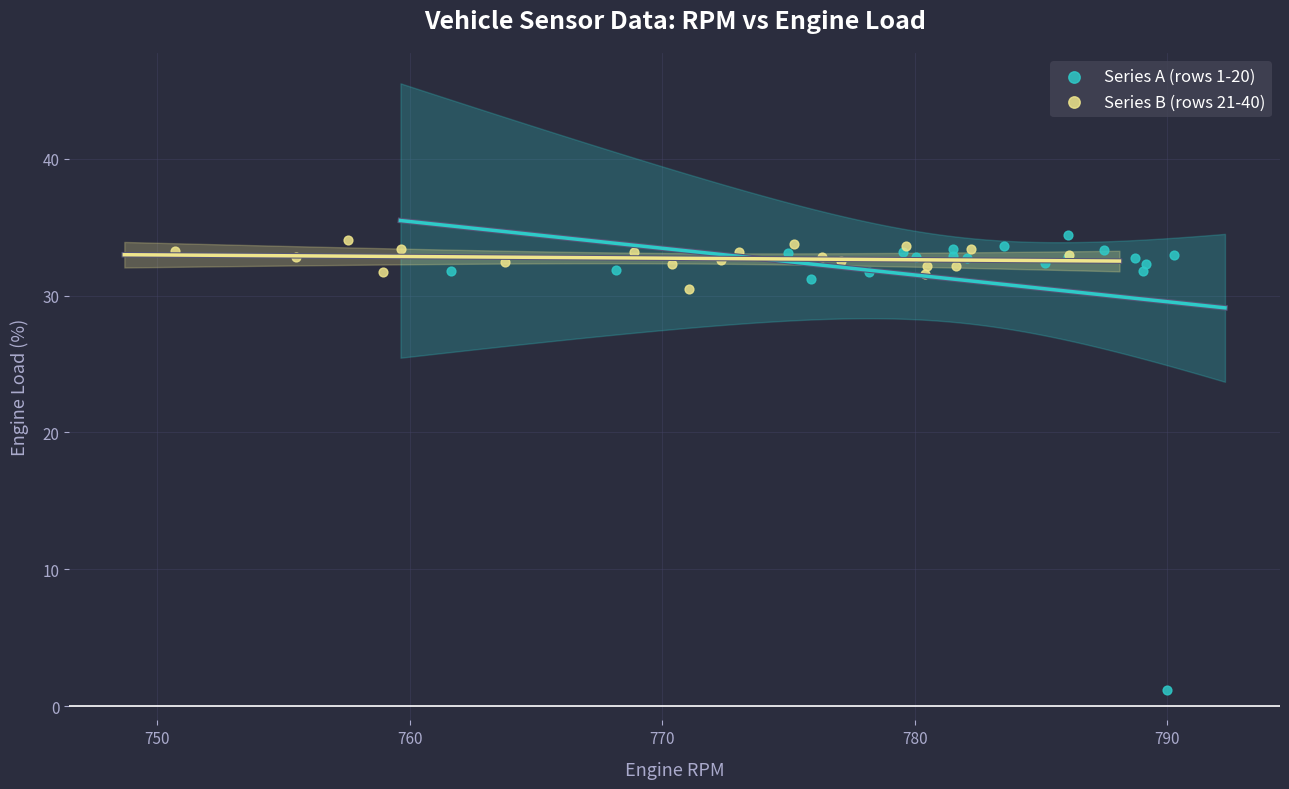

What are all the series names shown in the legend?

Series A (rows 1-20), Series B (rows 21-40)